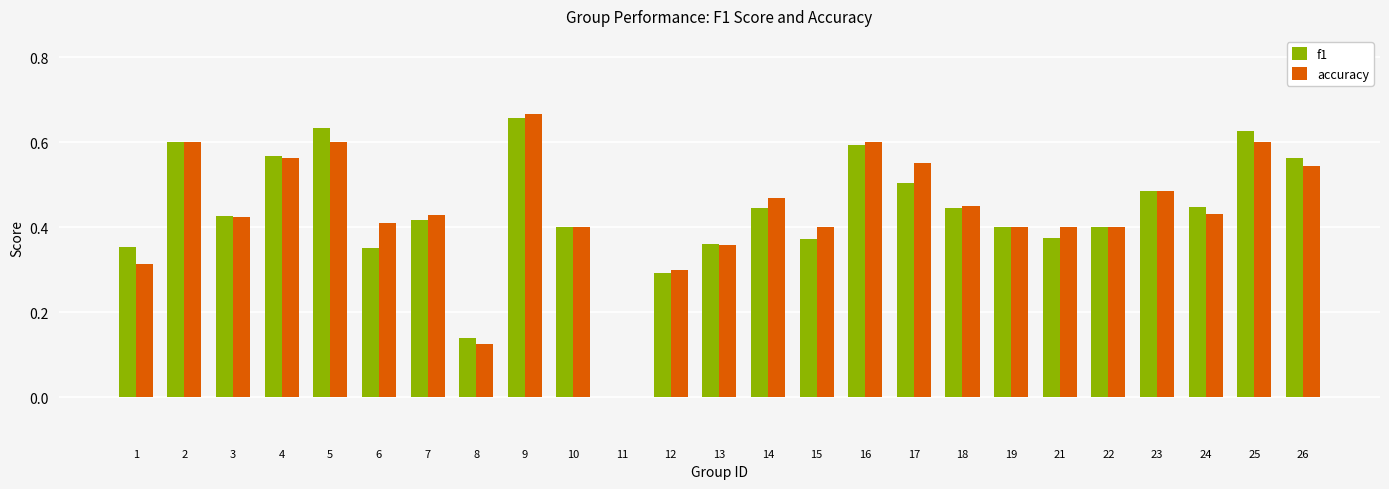

What are all the series names shown in the legend?

f1, accuracy